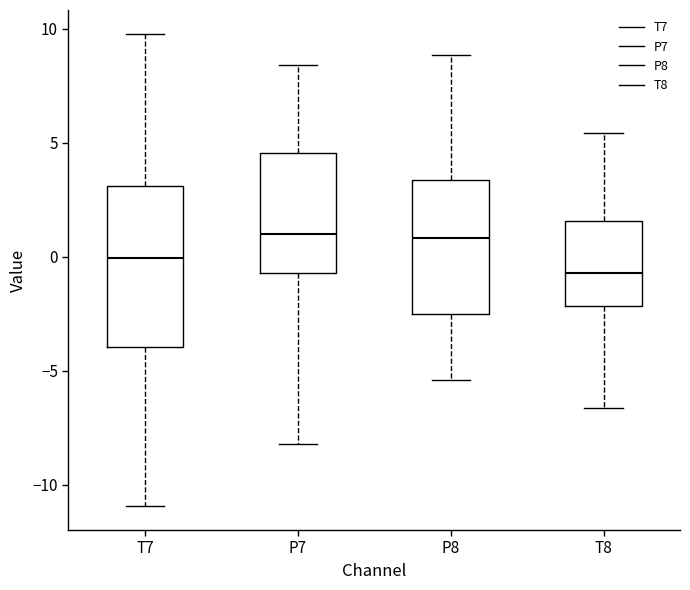

Reading left to right, transcribe this box plot: for each box, give where its median line is, the range the box spans, and where its two whiskers end, as read against the y-axis. The values are not printed on the chart, so give them approximately, as read against the axis.

T7: median 0.0, box -4.0 to 3.0, whiskers -11.0 to 10.0
P7: median 1.0, box -0.5 to 4.5, whiskers -8.0 to 8.5
P8: median 1.0, box -2.5 to 3.5, whiskers -5.5 to 9.0
T8: median -0.5, box -2.0 to 1.5, whiskers -6.5 to 5.5